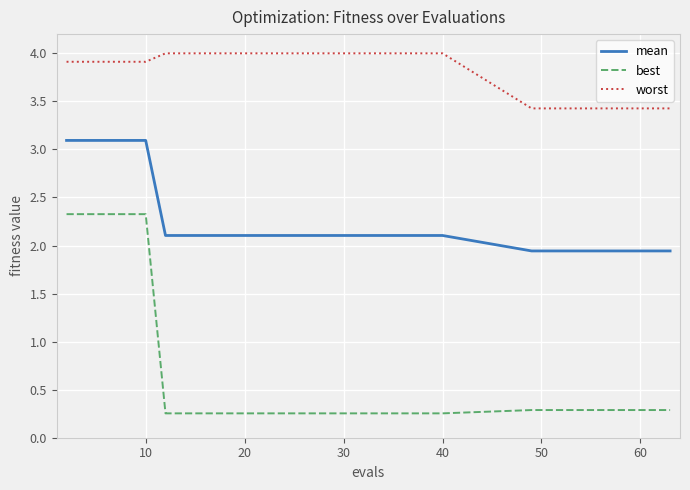

True or false: mean and worst cross at least once.

False